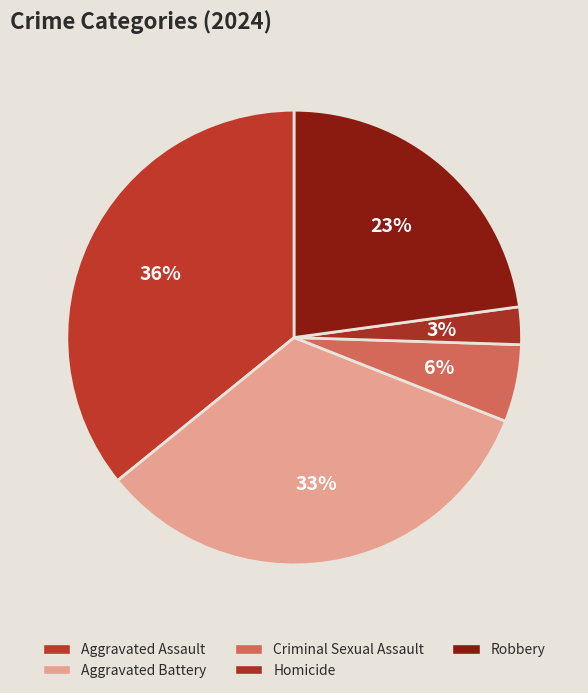

What is the largest slice in the pie chart?

Aggravated Assault